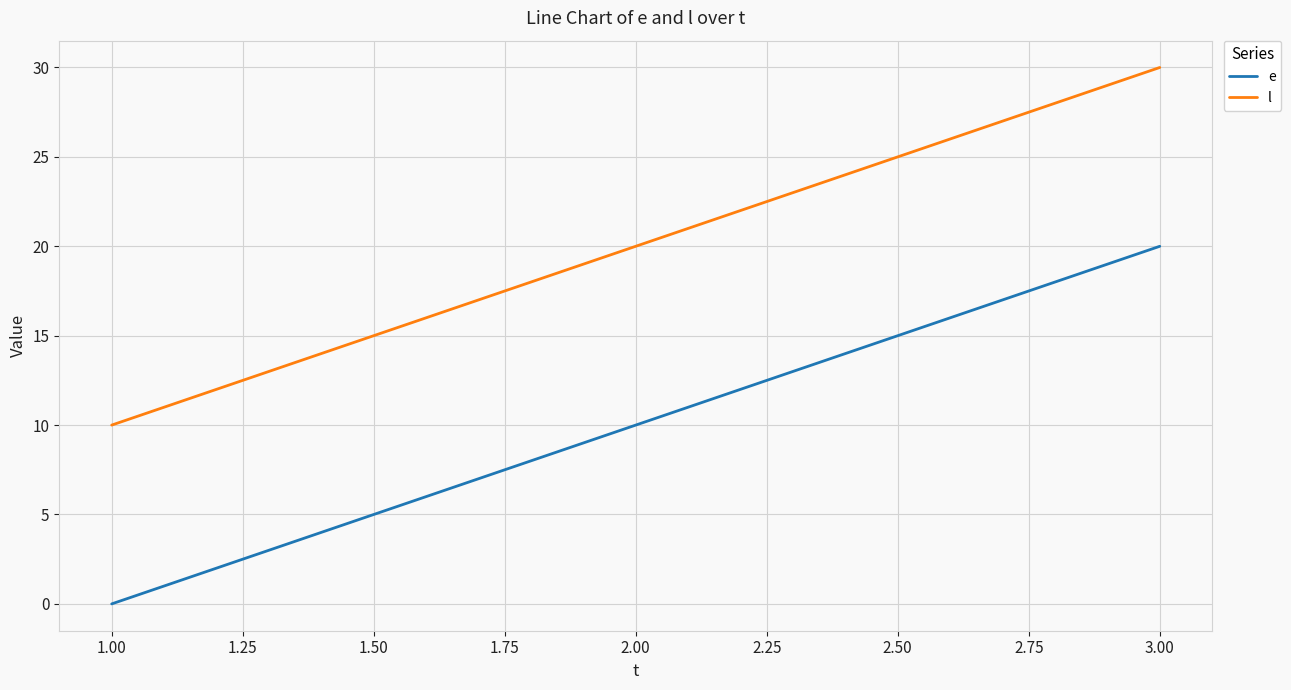

Which category has the lowest value across all series?

1.00